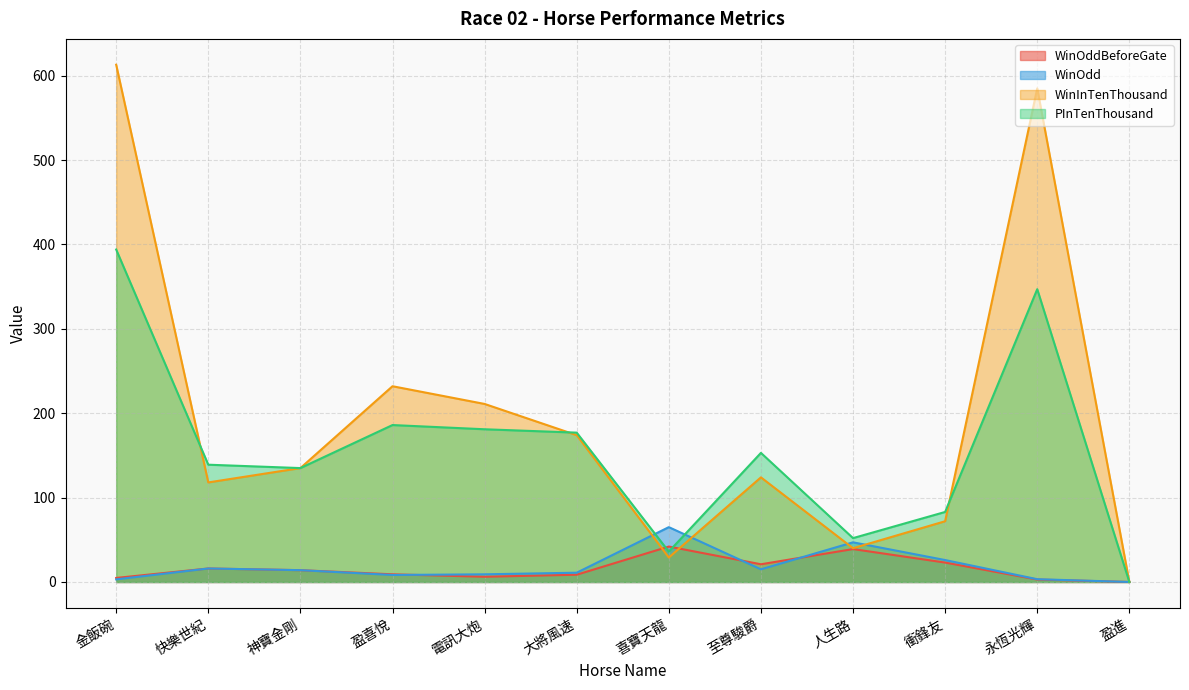

Between 電訊大炮 and 至尊駿爵, which series saw the biggest shift?

WinInTenThousand